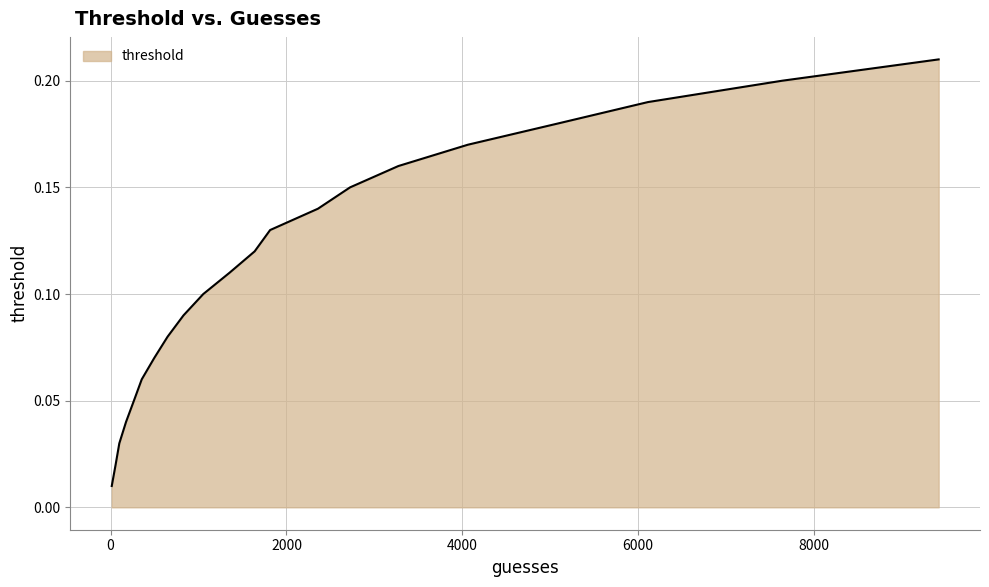

What is the value of the 17th point from the left?

0.2